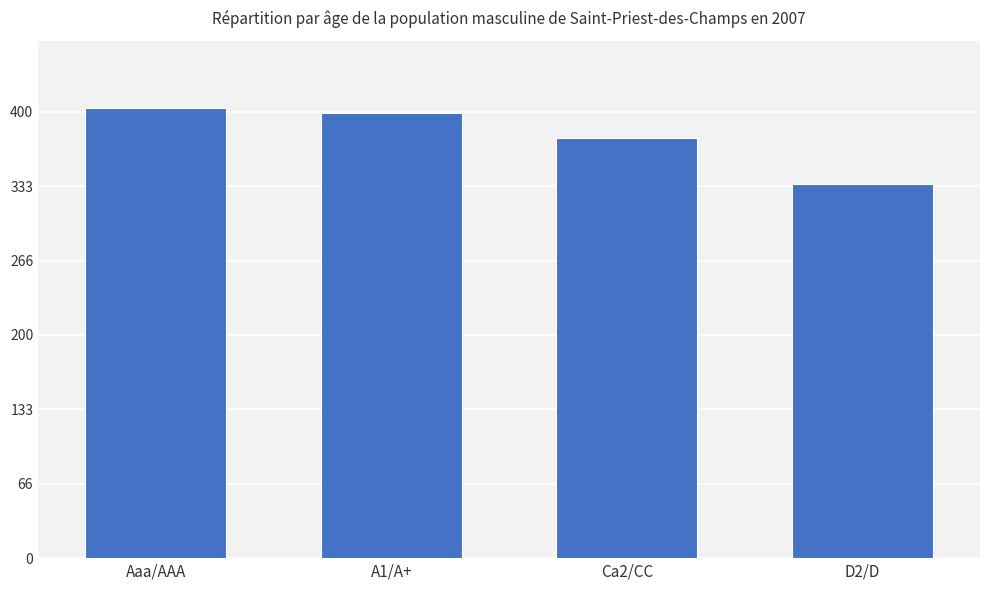

What is the sum of all values?

1513.3